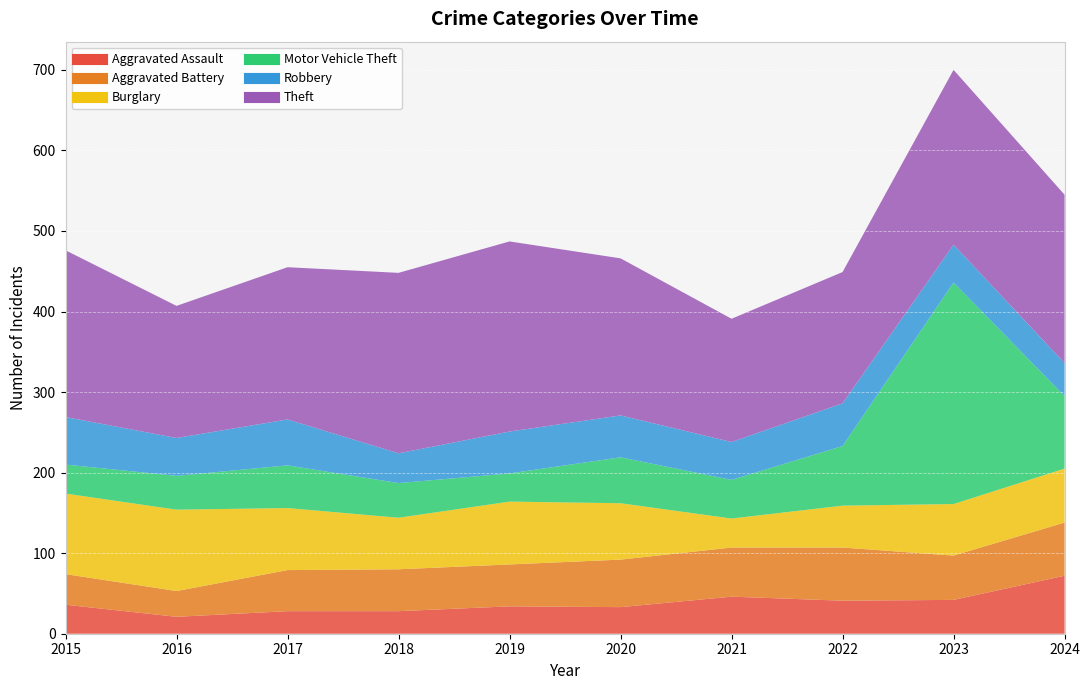

At which category does Theft reach its first local peak?

2019